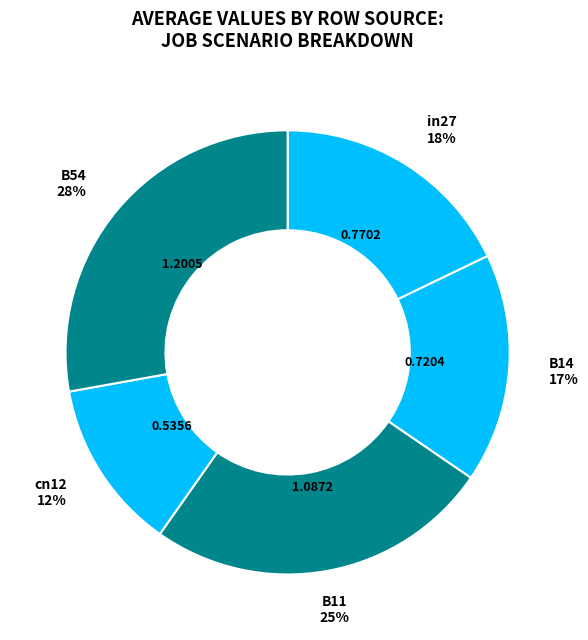

How many segments does this pie chart have?

5